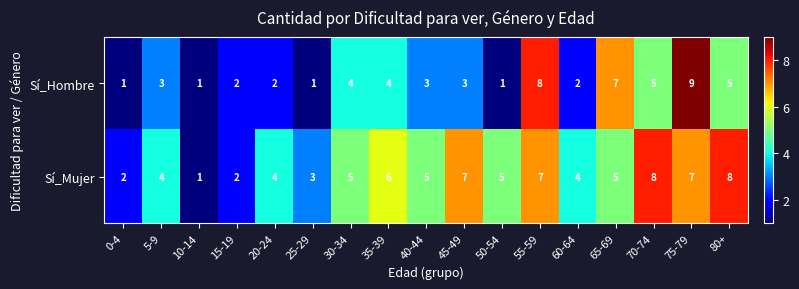

What is the maximum value shown in the chart?

9